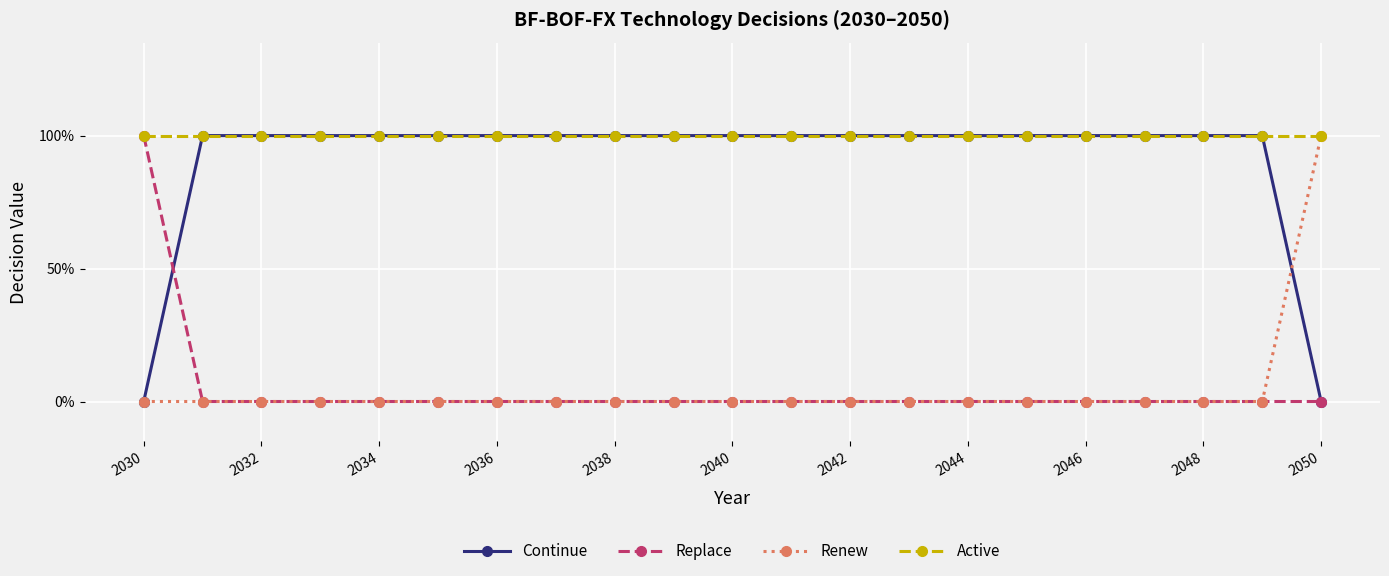

What are all the series names shown in the legend?

Continue, Replace, Renew, Active